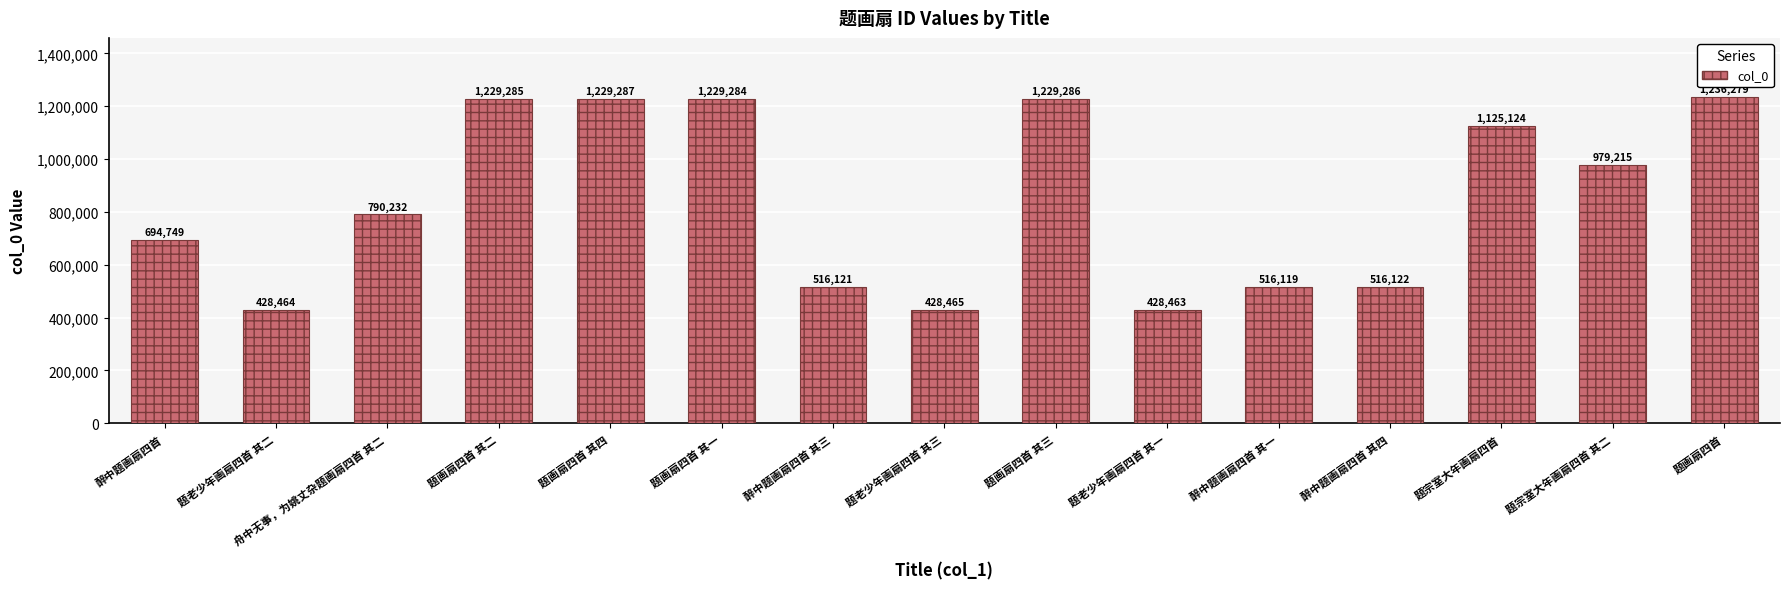

Which category has the highest value across all series?

题画扇四首